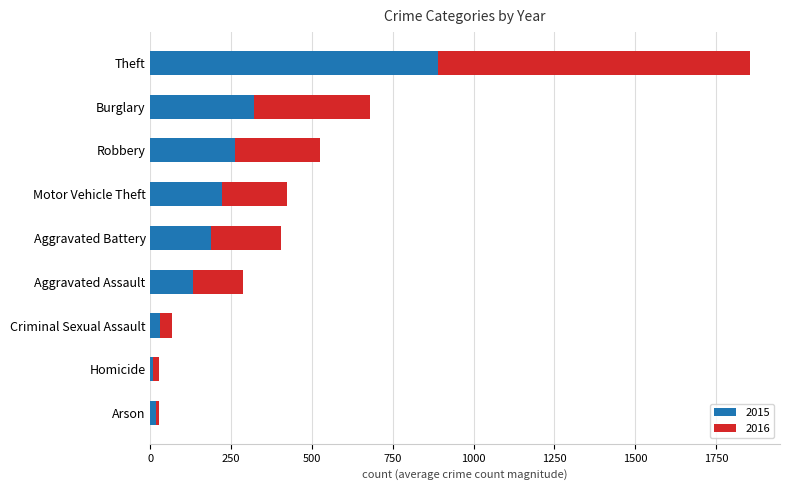

Where is 2015 nearest to the value 448?

Burglary